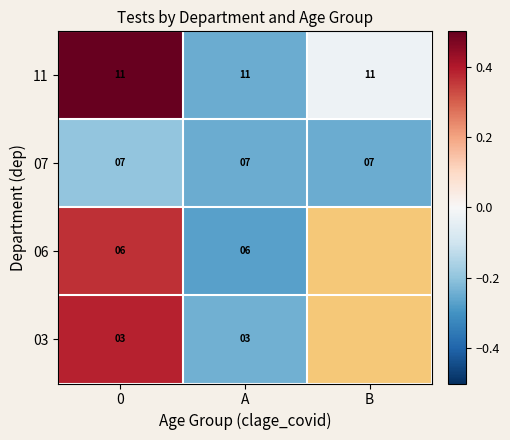

How many distinct data groups are displayed?

4